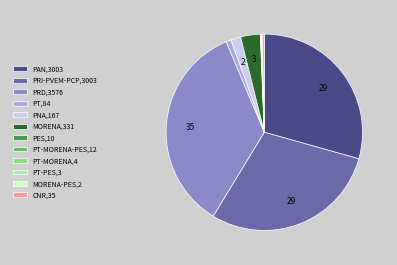

Is the sum of PT,84 and CNR,35 greater than half?

No